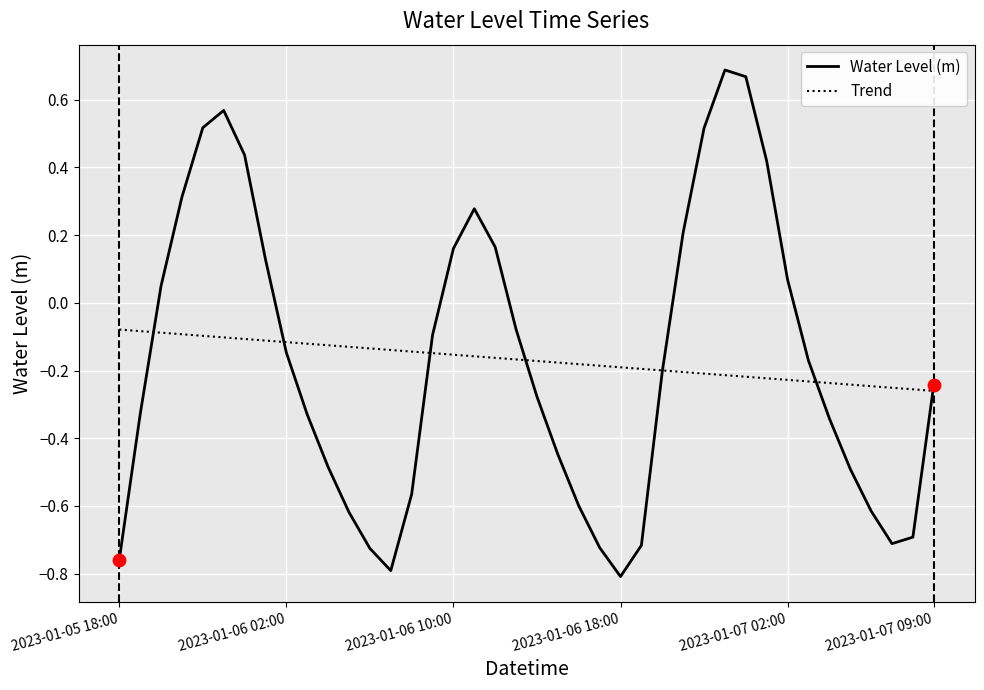

Rank the series by their maximum value, from lowest to highest.

Trend, Water Level (m)